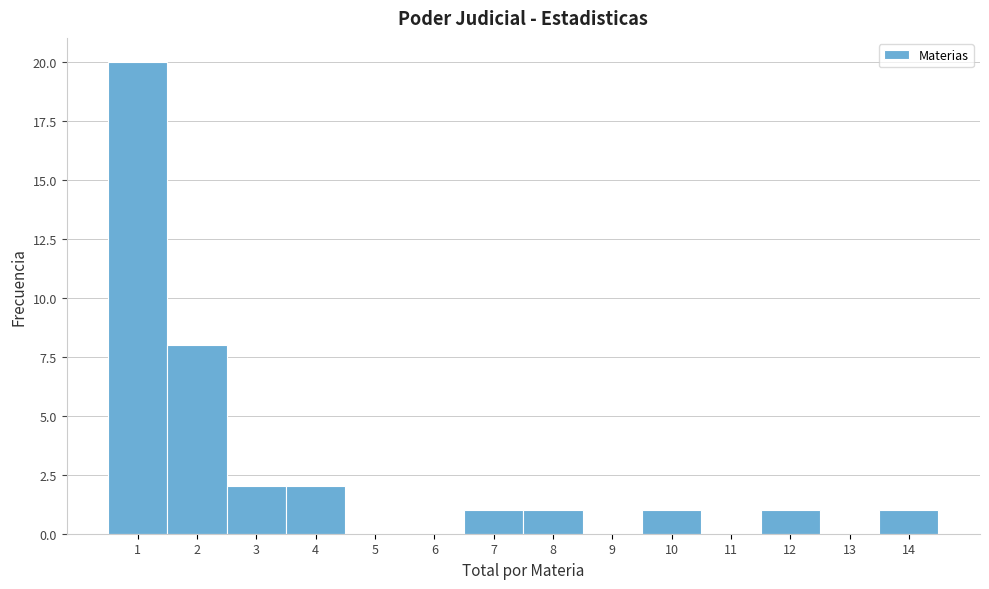

Reading left to right, list every bar in this chart as the range it spans on the x-axis followed by its height. The values are not printed on the chart, so give them approximately, as read against the axis.

0.5 to 1.5: 20
1.5 to 2.5: 8
2.5 to 3.5: 2
3.5 to 4.5: 2
4.5 to 5.5: 0
5.5 to 6.5: 0
6.5 to 7.5: 1
7.5 to 8.5: 1
8.5 to 9.5: 0
9.5 to 10.5: 1
10.5 to 11.5: 0
11.5 to 12.5: 1
12.5 to 13.5: 0
13.5 to 14.5: 1